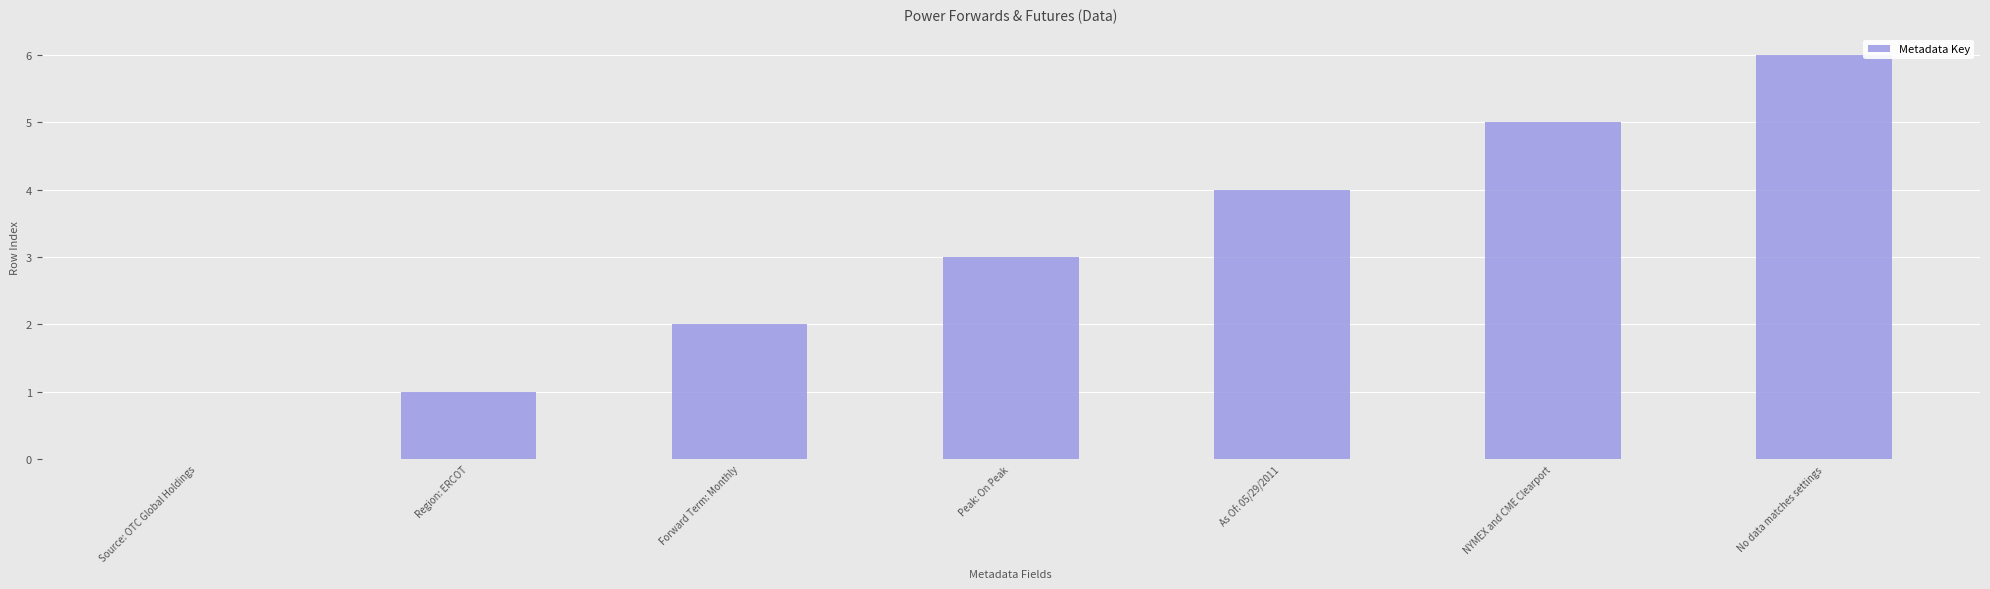

What is the greatest value displayed?

6